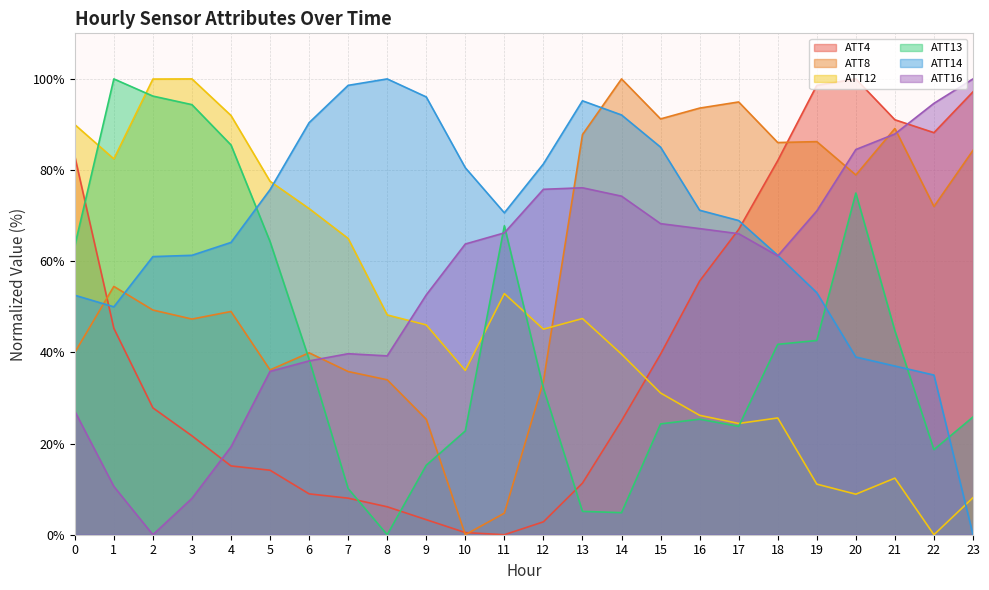

How many lines are shown in the chart?

6